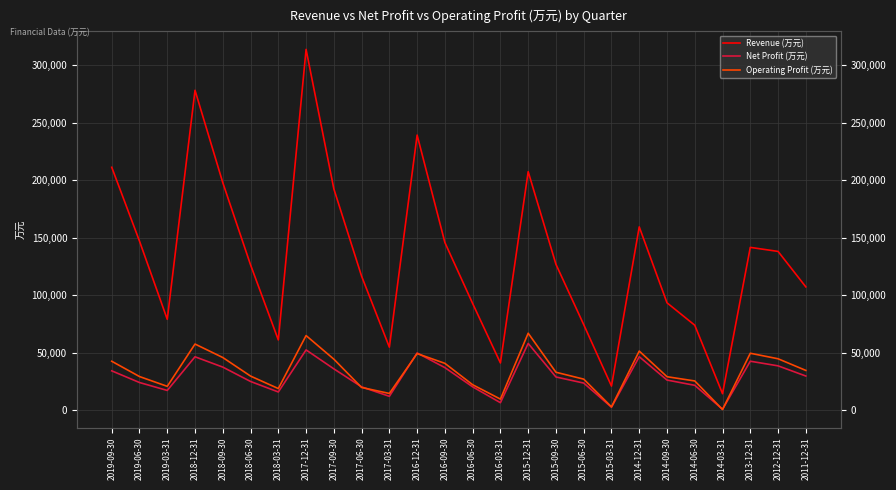

What are all the series names shown in the legend?

Revenue (万元), Net Profit (万元), Operating Profit (万元)